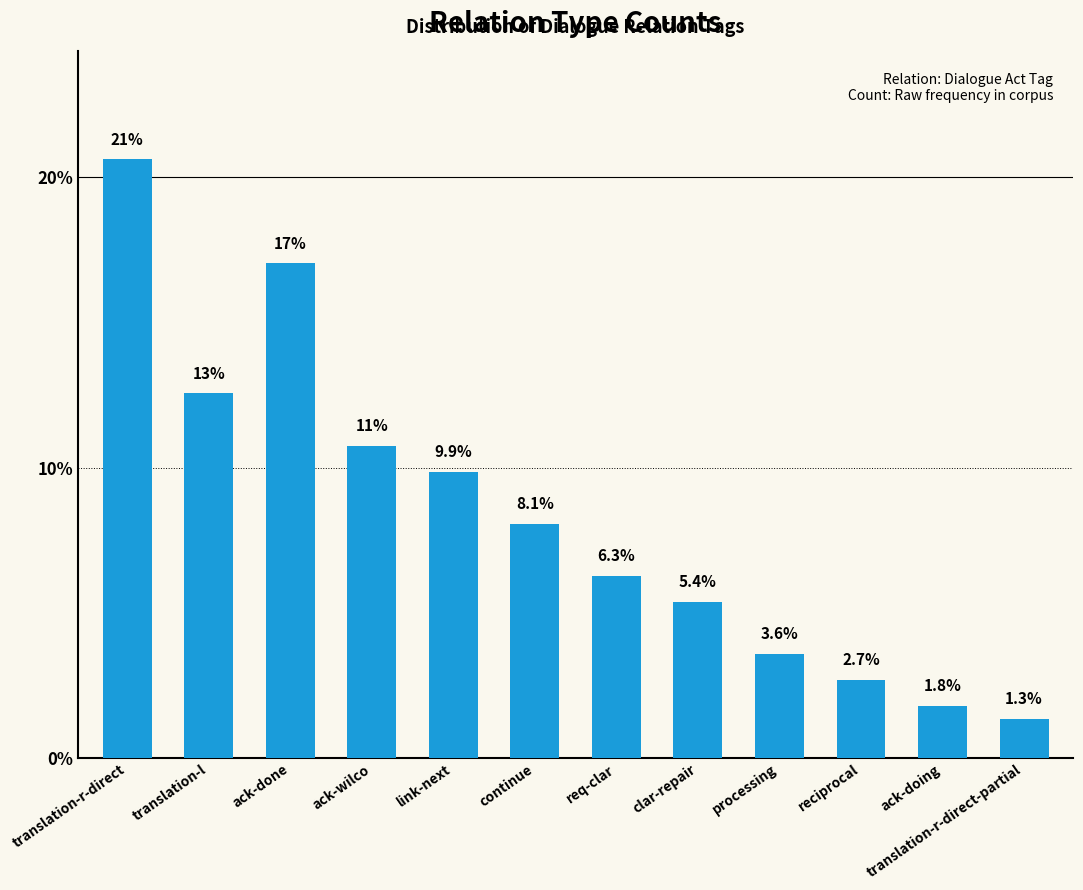

Is it true that the value at ack-doing is 1.8?

True